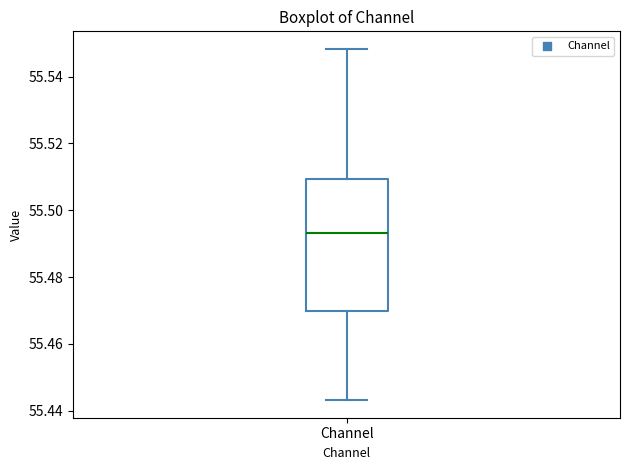

Read this box plot against the y-axis: the position of the median line, the range covered by the box, and the ends of both whiskers. The values are not printed on the chart, so give them approximately, as read against the axis.

median 55.494, box 55.470 to 55.510, whiskers 55.444 to 55.548